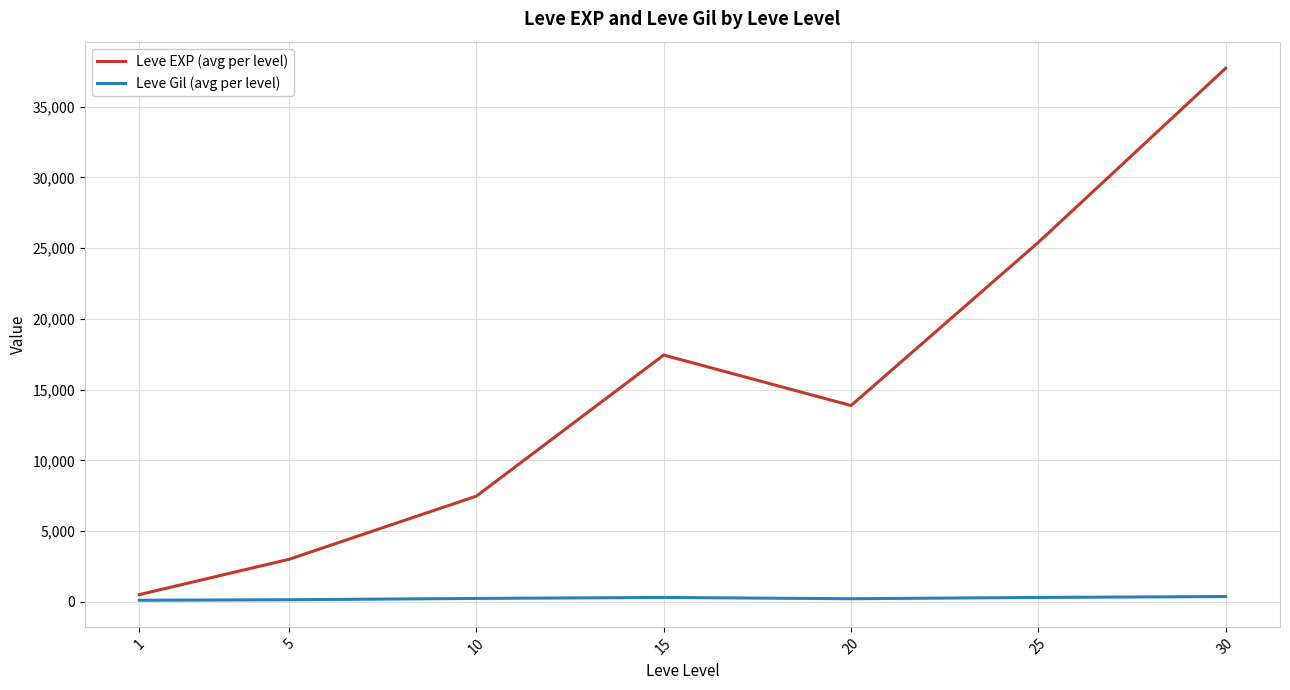

At which category is the sum across all series the highest?

30